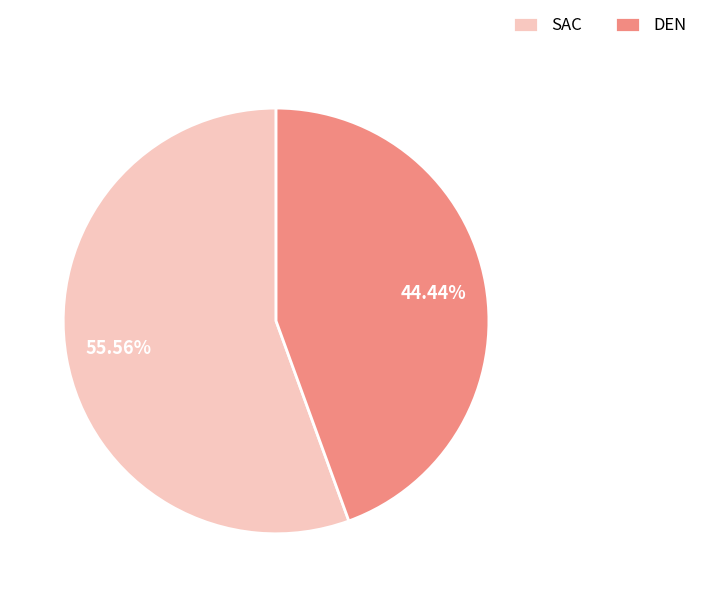

To the nearest percent, what is the average slice percentage?

50%